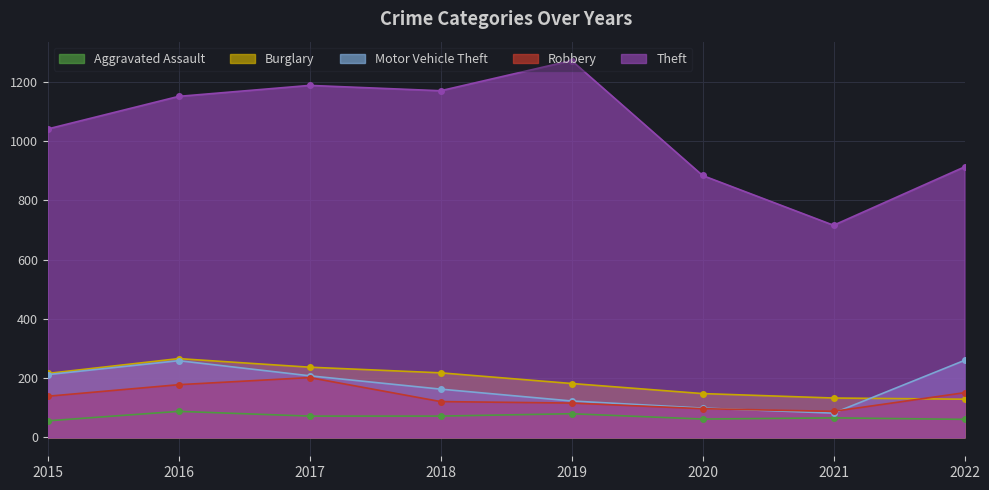

Does the chart display data point markers on the line(s)?

Yes